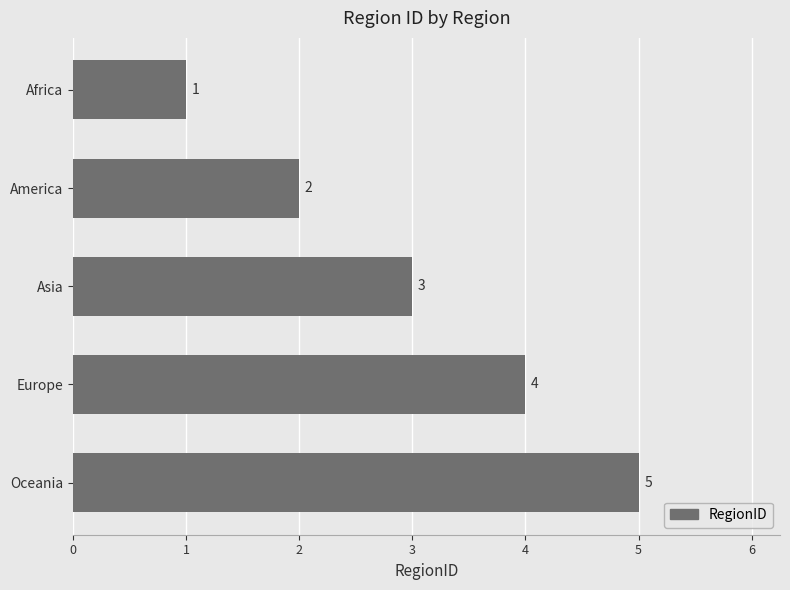

How many series are shown in this chart?

1